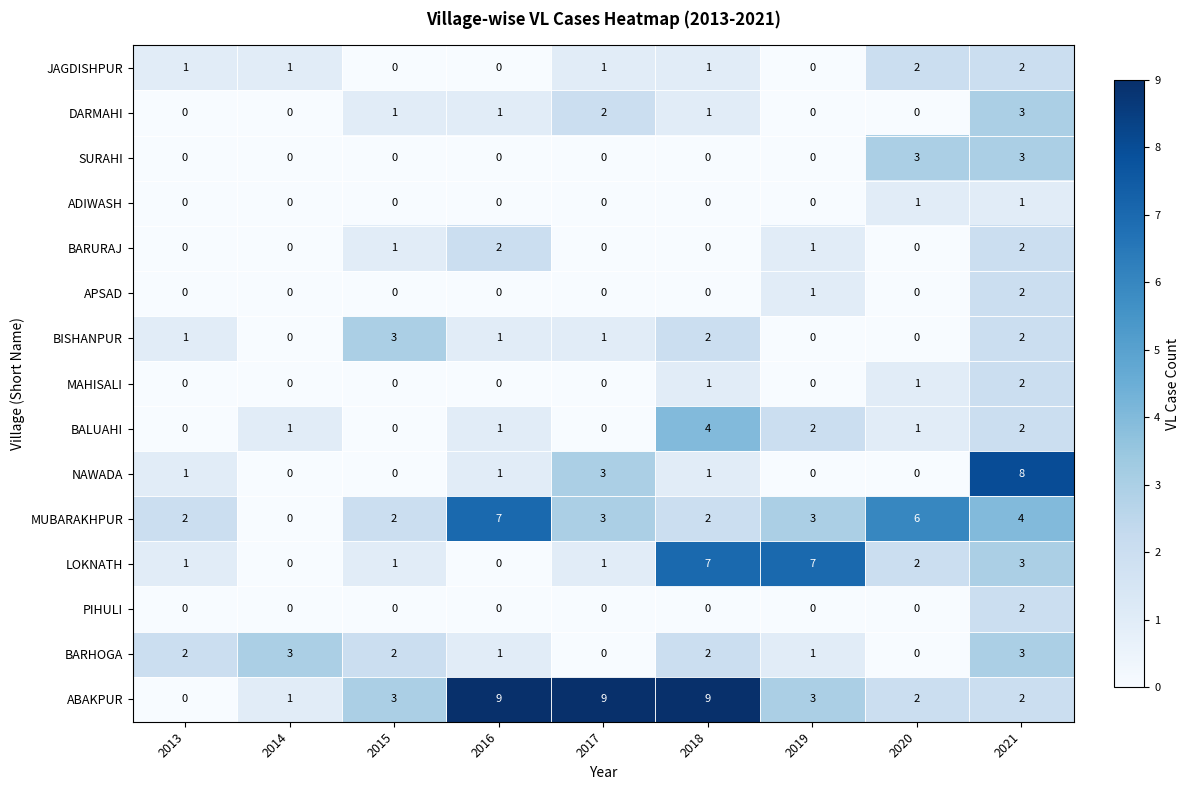

What is the difference between the second highest and minimum values in the ABAKPUR series?

9